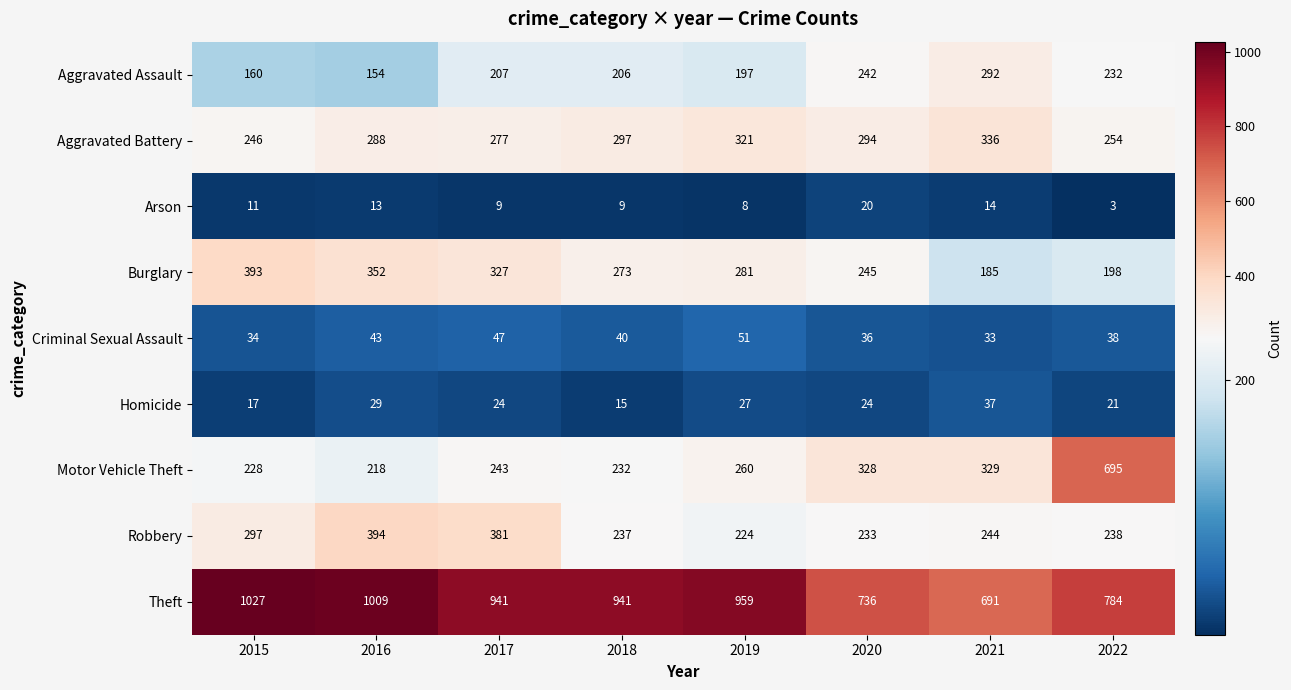

How many data points does each series have?

8